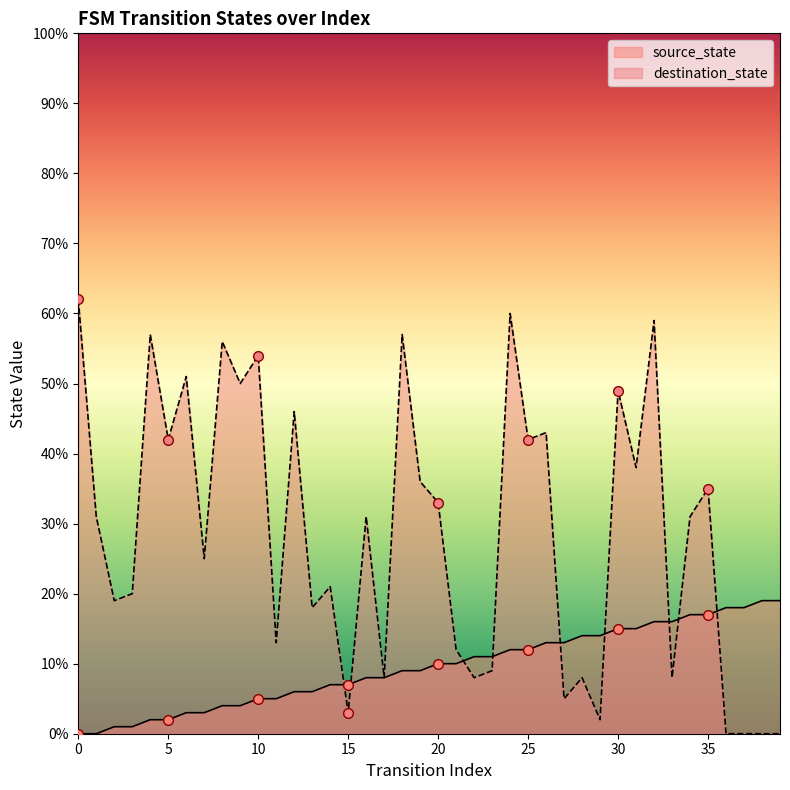

What is the total value across all series at 6?

54